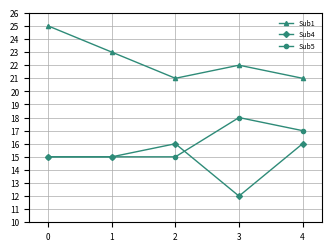

The Sub1 series shows 44 at 0. True or false?

False